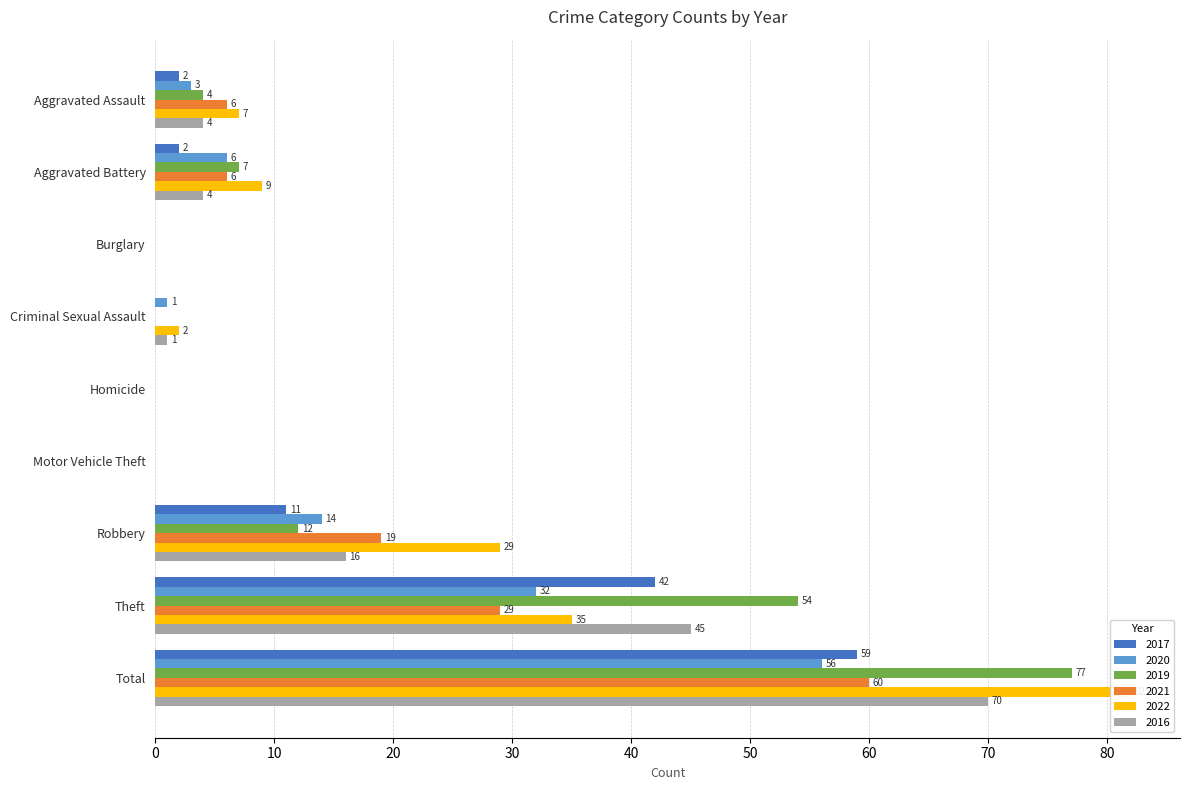

Between Aggravated Assault and Total, which is larger?

Total